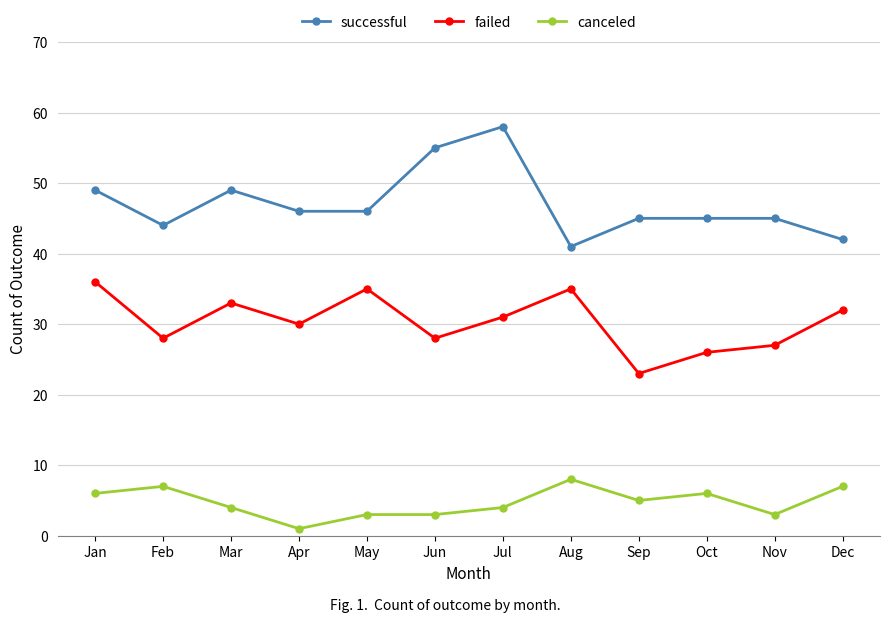

What is the value of the successful point at the 10th from the left?

45